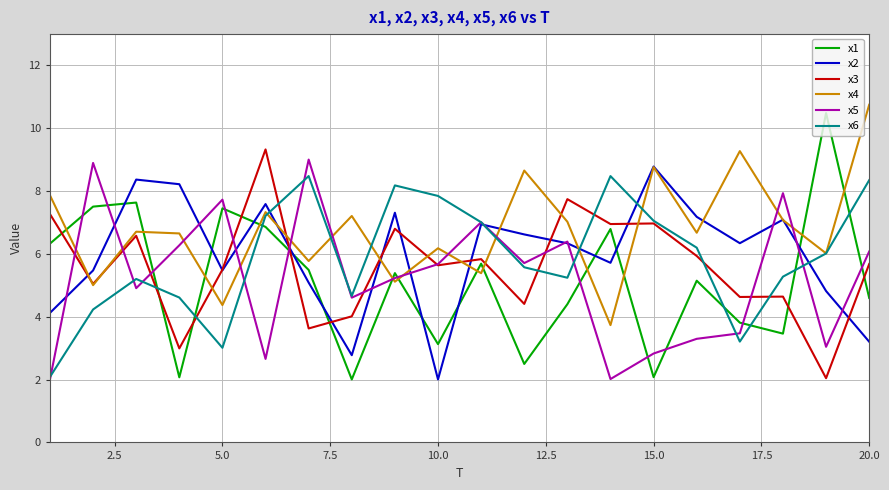

True or false: x3 and x4 intersect in this chart.

True